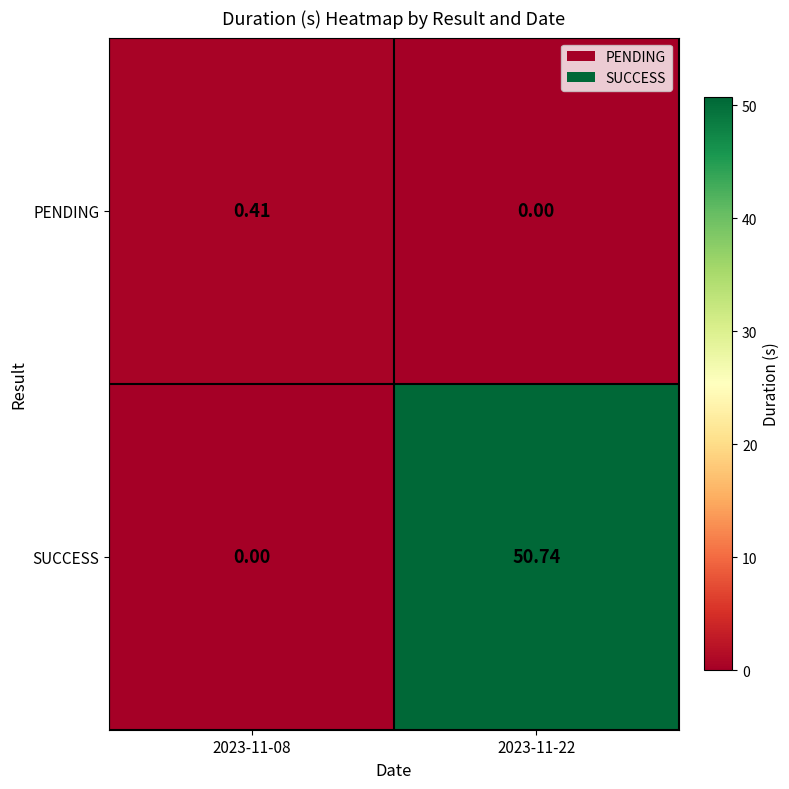

Which series has the widest spread of values?

SUCCESS